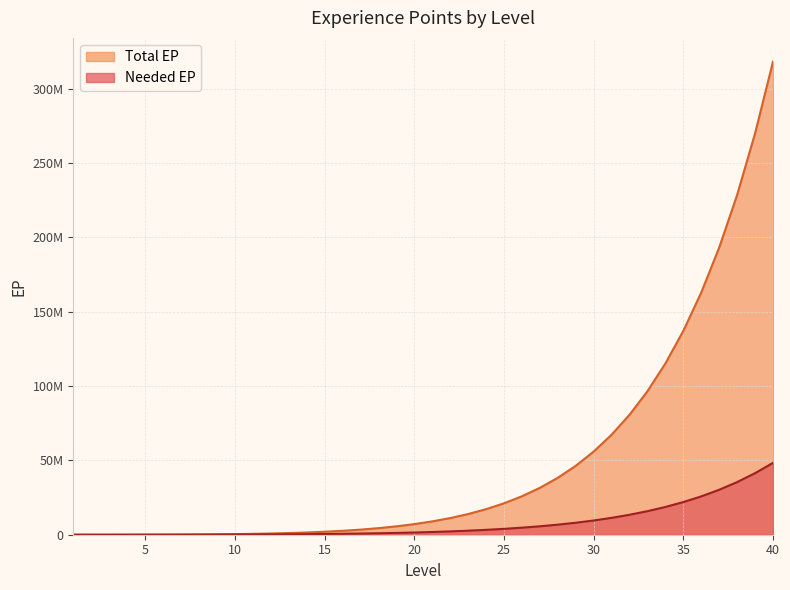

List the series in order of their peak value, highest first.

Total EP, Needed EP